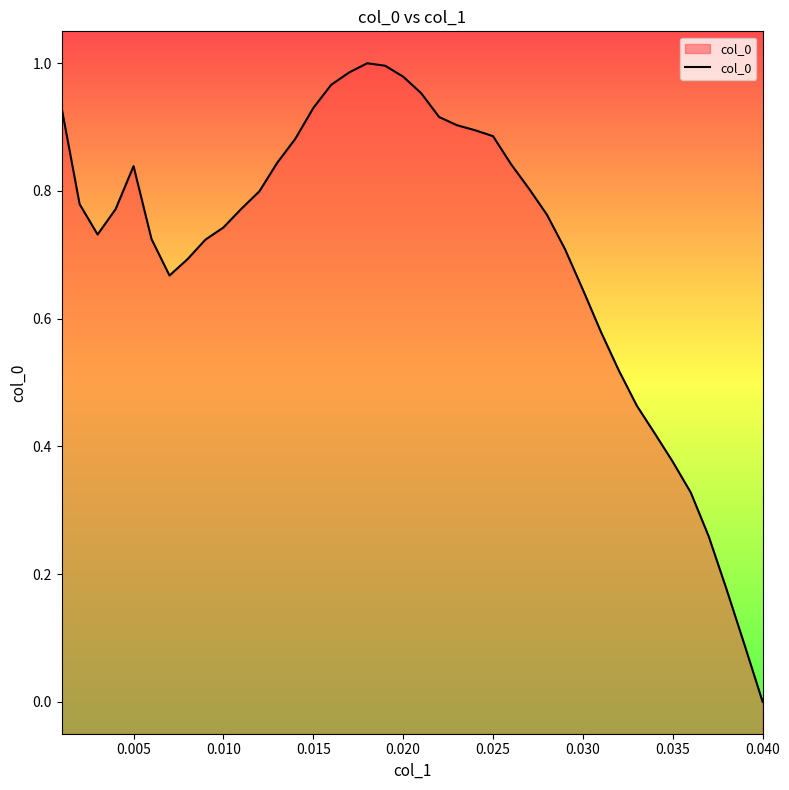

True or false: the data shows 0.9 at 0.030.

False